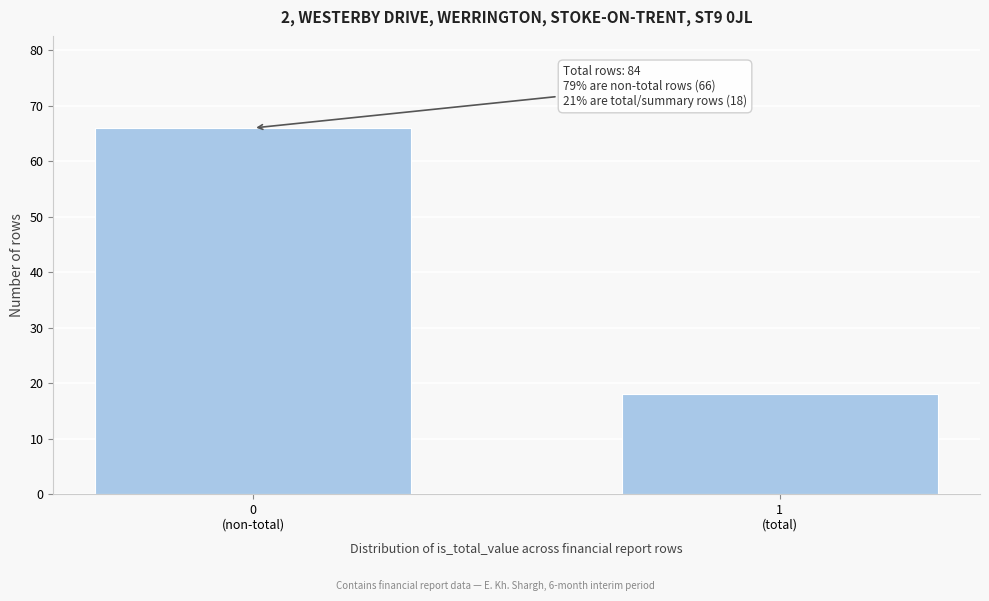

Reading left to right, what are all the values shown in this chart?

66	18